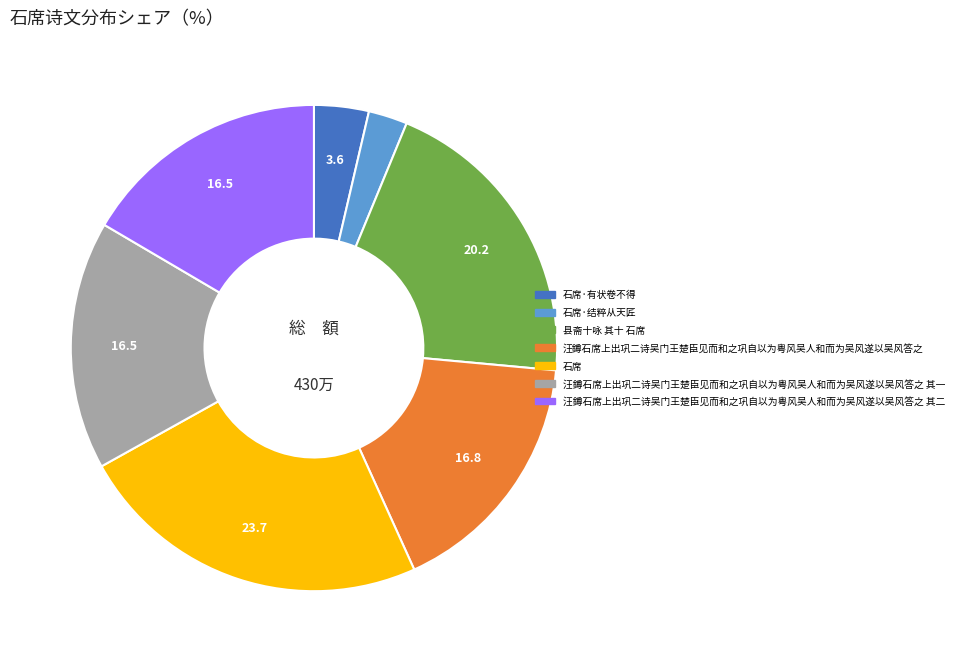

How many segments does this pie chart have?

7